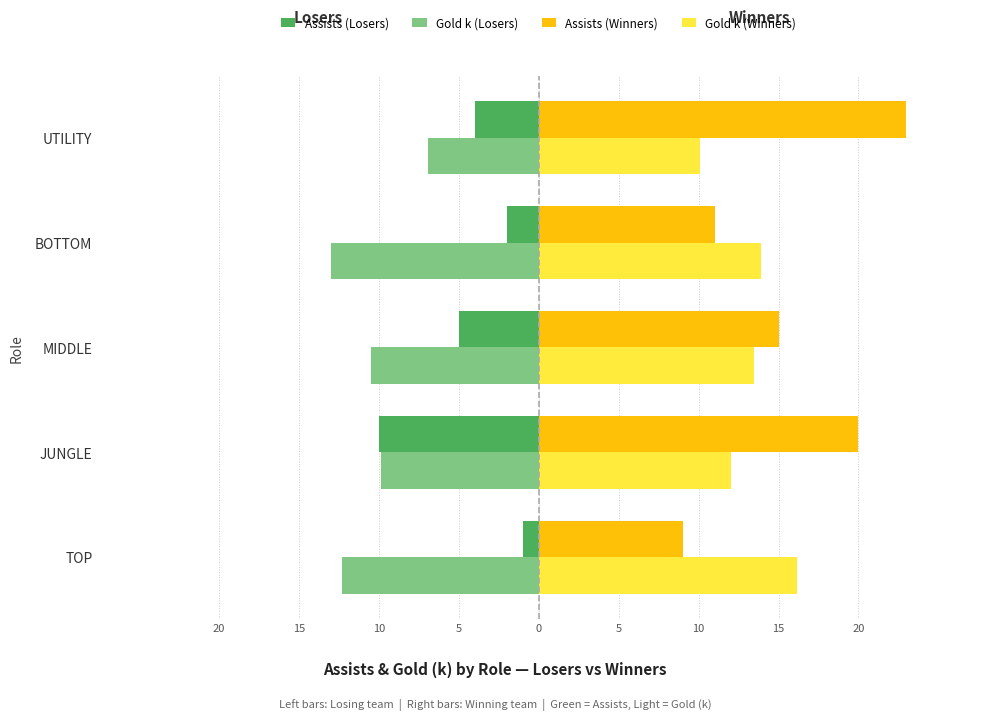

What are all the series names shown in the legend?

Assists (Losers), Gold k (Losers), Assists (Winners), Gold k (Winners)